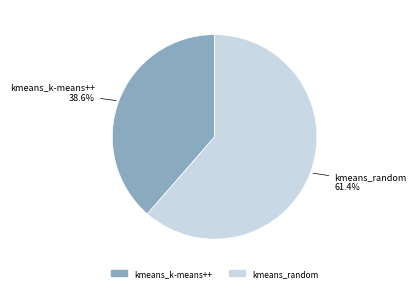

Count the number of slices in the pie.

2